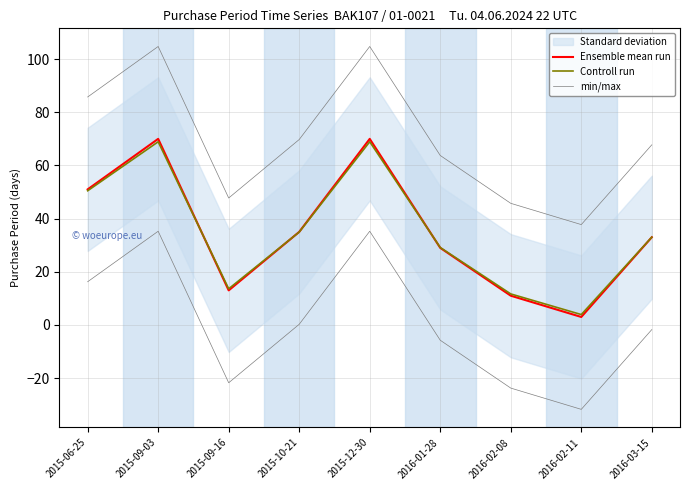

Rank the series at 2016-03-15 from highest to lowest value.

min/max, Controll run, Ensemble mean run